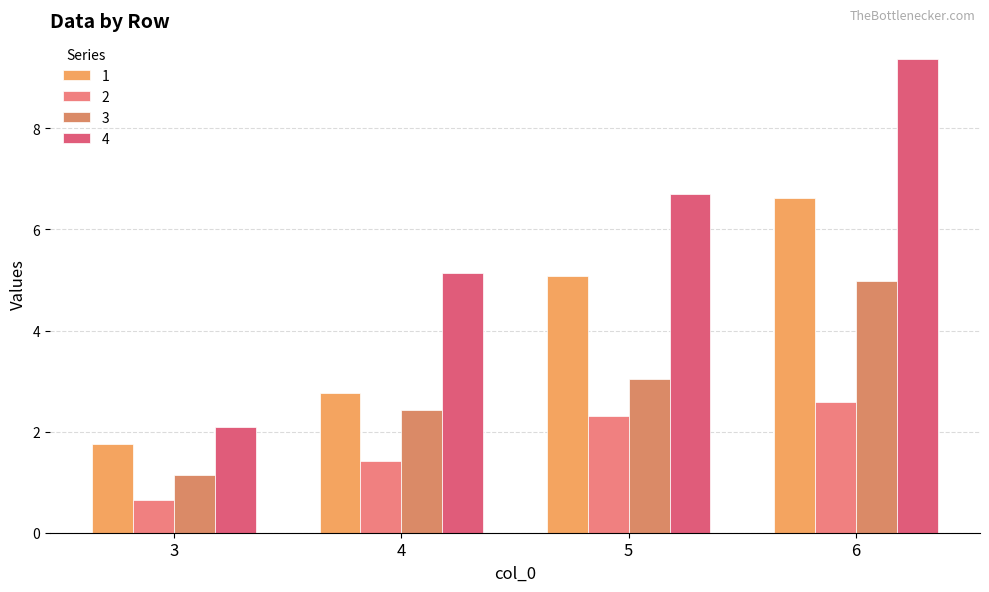

At which label is 4 closest to 5?

4